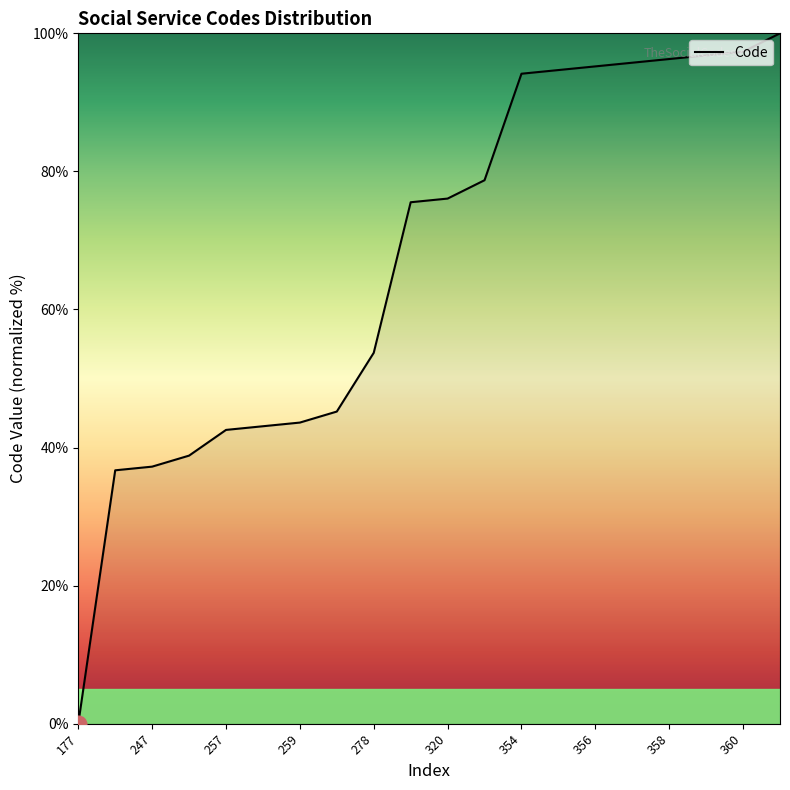

What is the difference between the maximum and minimum values?

100.0